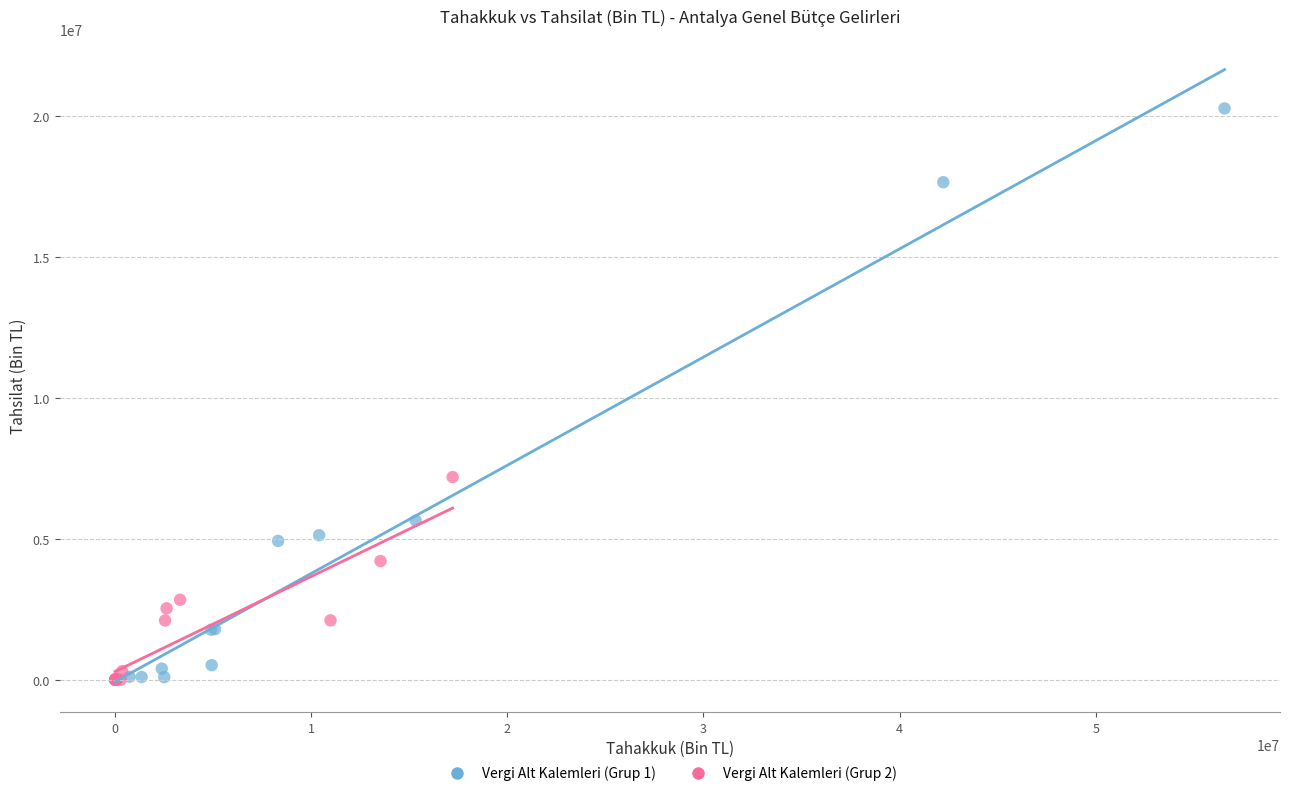

Which series has the widest spread of Y values?

Vergi Alt Kalemleri (Grup 1)